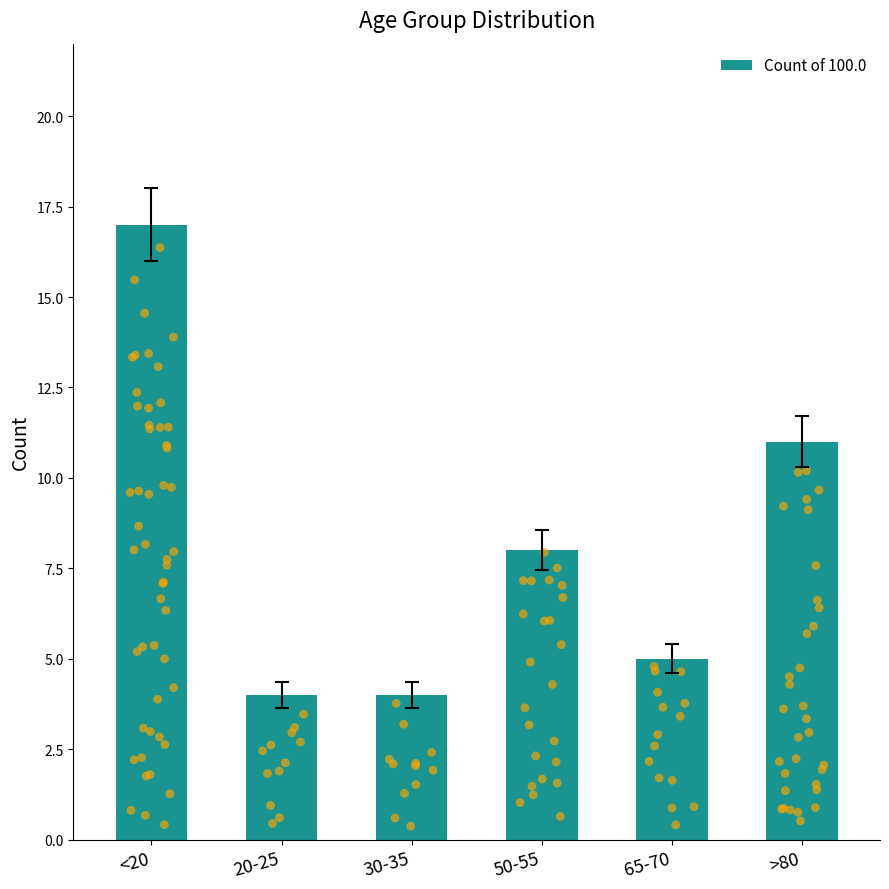

What is the change in value from 20-25 to 50-55?

+4